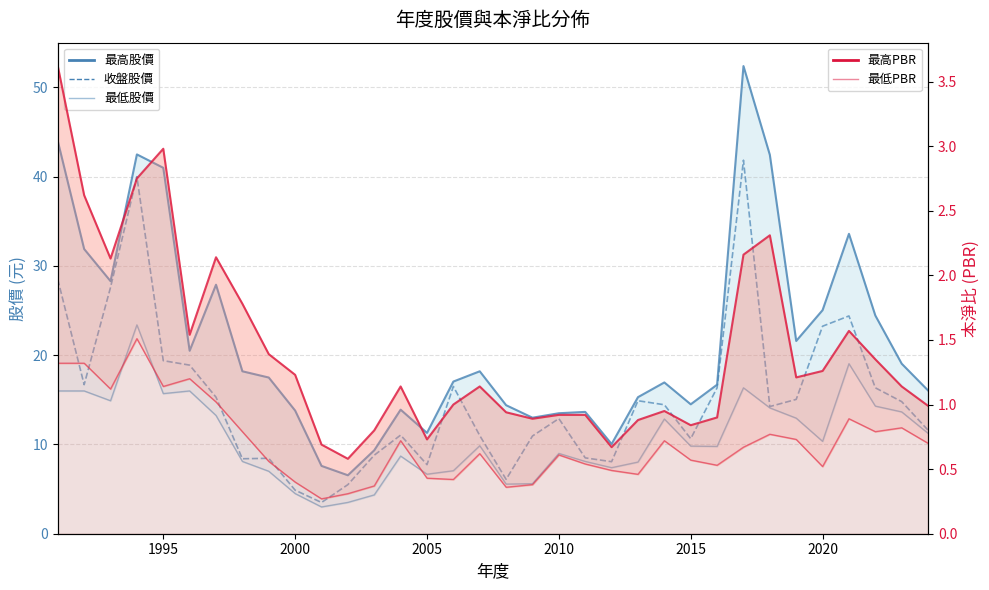

What are all the series names shown in the legend?

最高股價, 最低股價, 收盤股價, 最高PBR, 最低PBR